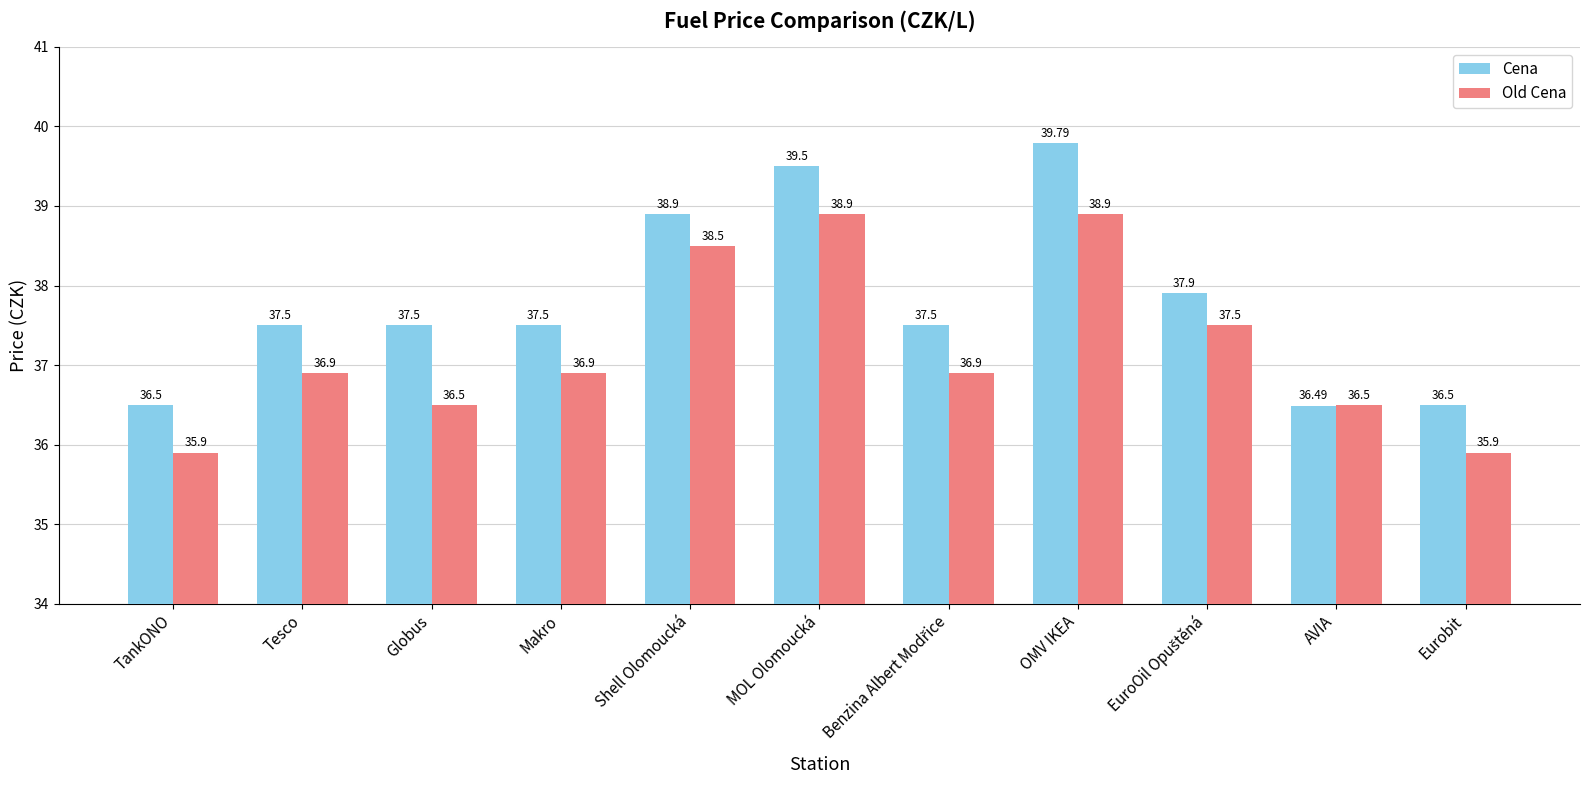

What is the difference between the maximum and minimum values in the Cena series?

3.3